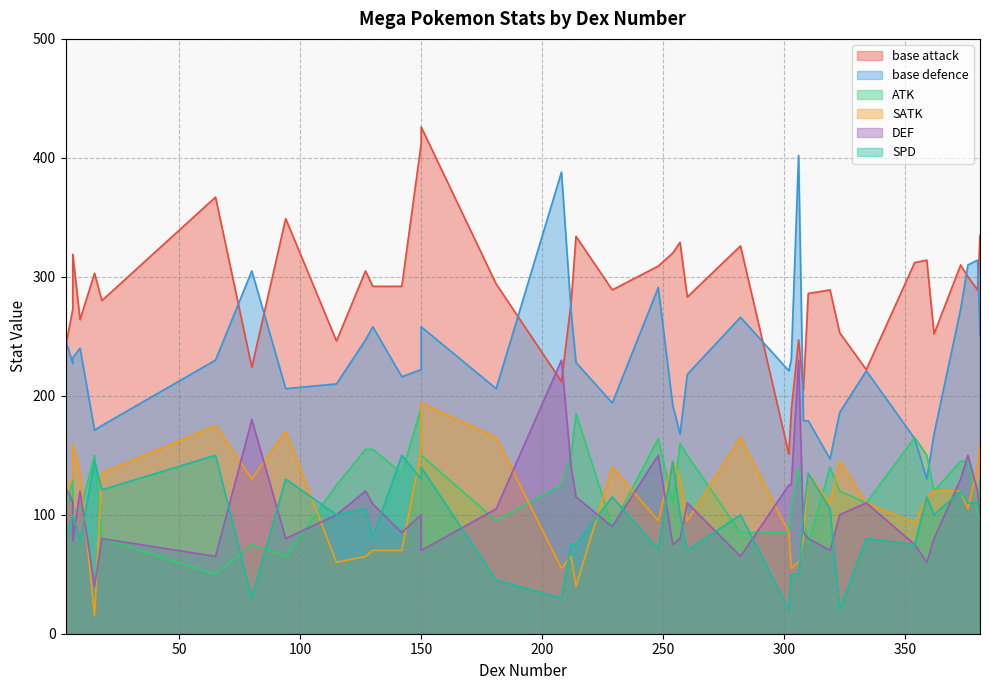

What is the greatest value displayed?

426